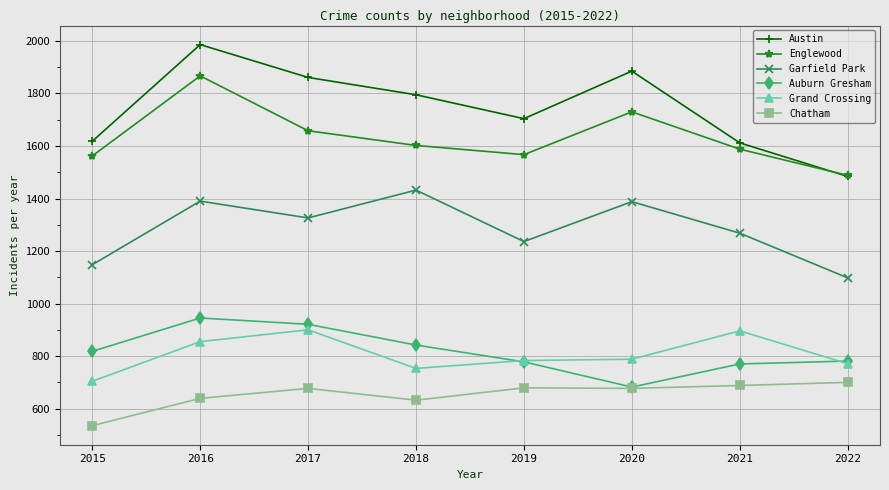

At how many categories does at least one series exceed 1049?

8